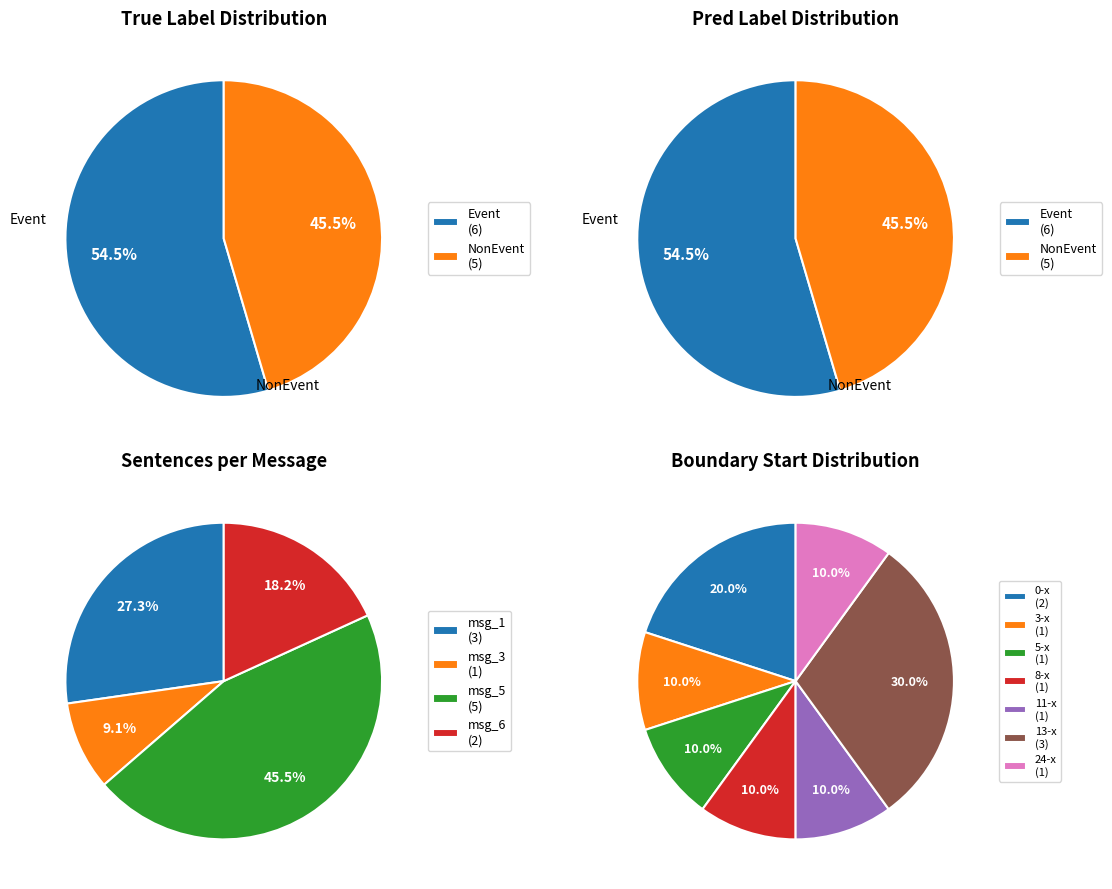

To the nearest percent, what is the difference between the NonEvent and Event slice percentages?

9%